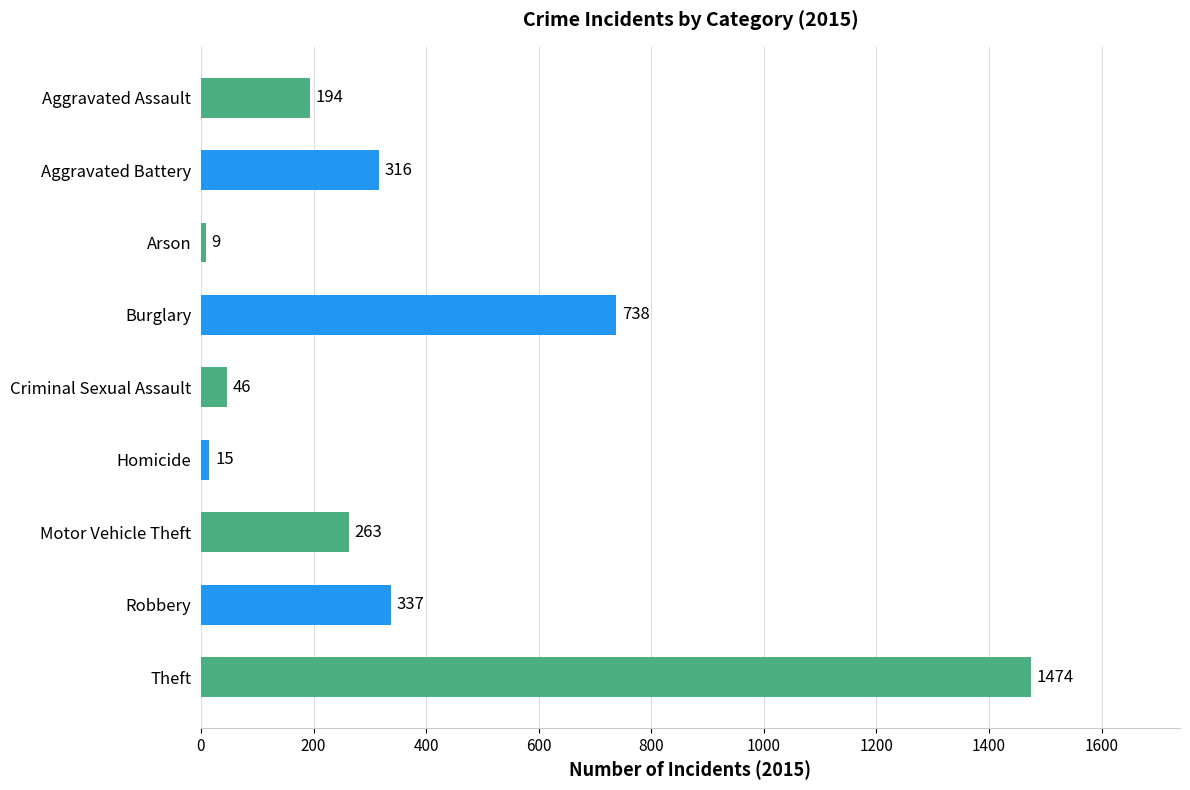

Which category has the lowest value across all series?

Arson